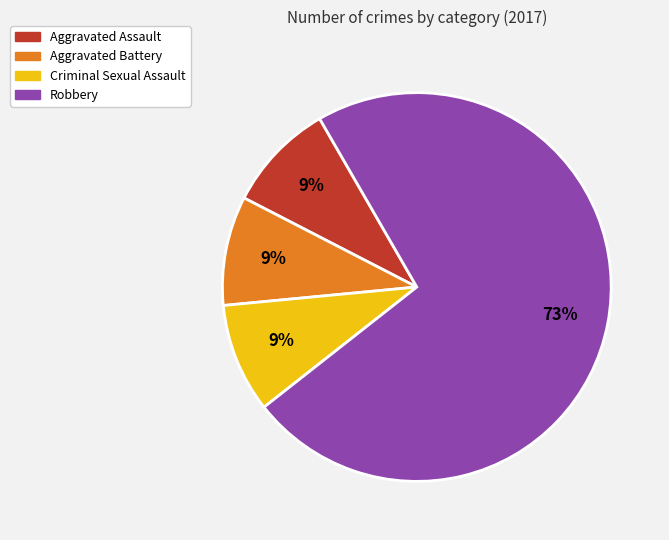

What is the majority slice?

Robbery